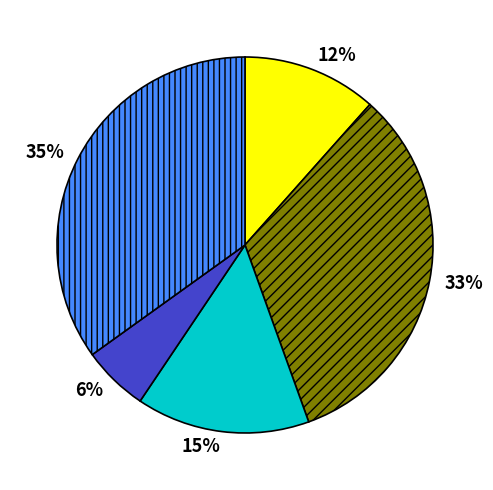

Is there a majority slice in this chart?

No